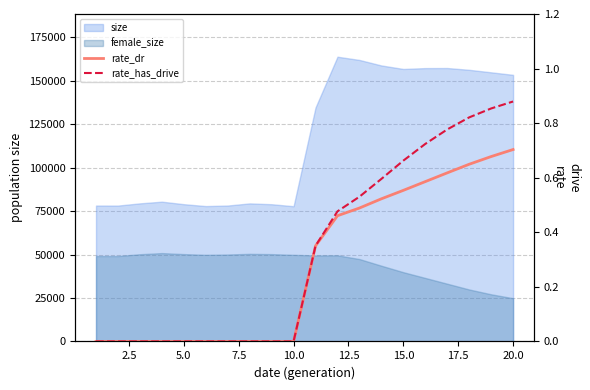

Does the chart have visible grid lines?

Yes